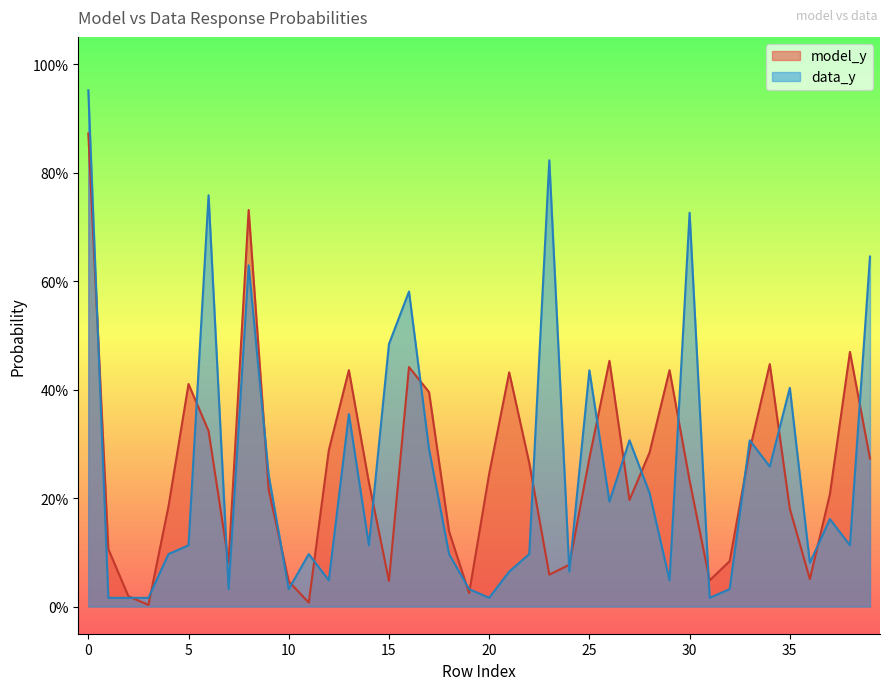

Read the model_y value at 0.

0.9